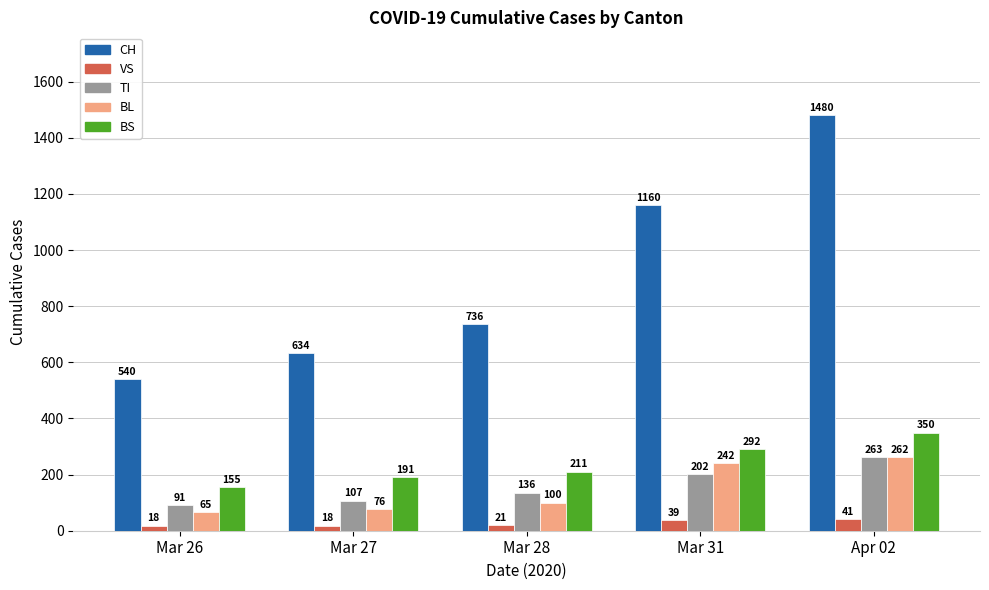

Between Mar 27 and Mar 28, which series saw the biggest shift?

CH